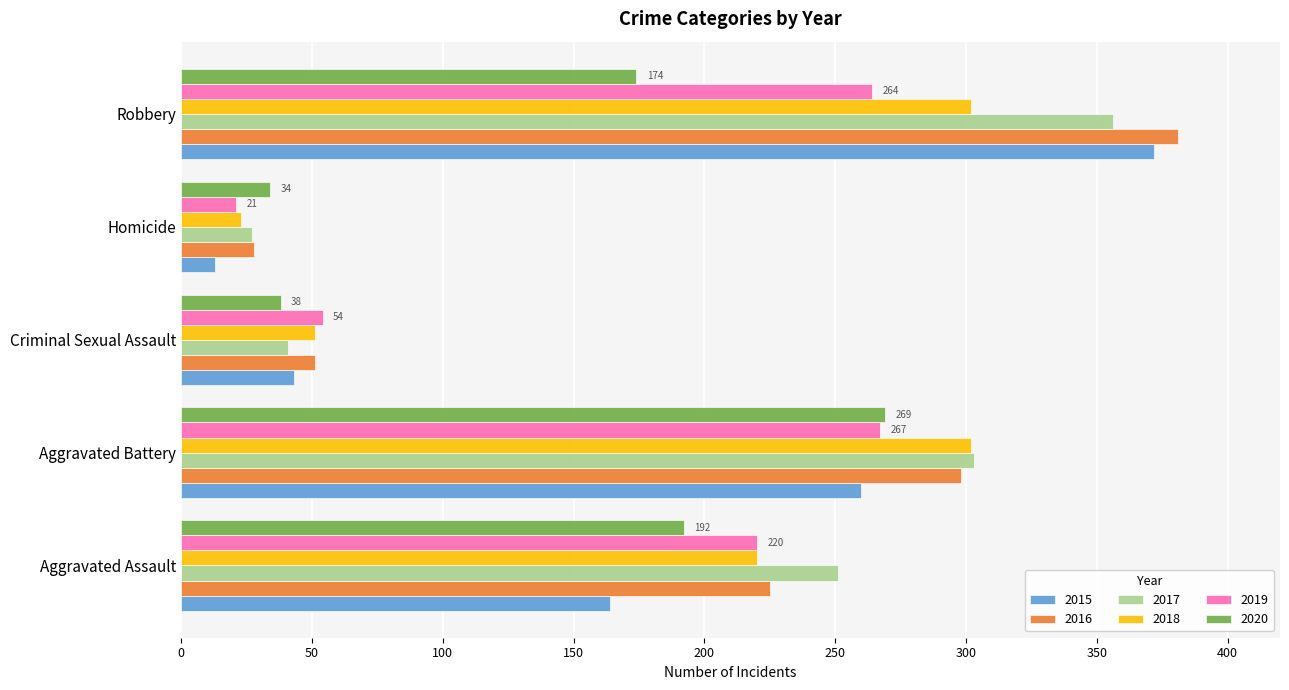

Rank the categories by 2016 value from highest to lowest.

Robbery, Aggravated Battery, Aggravated Assault, Criminal Sexual Assault, Homicide